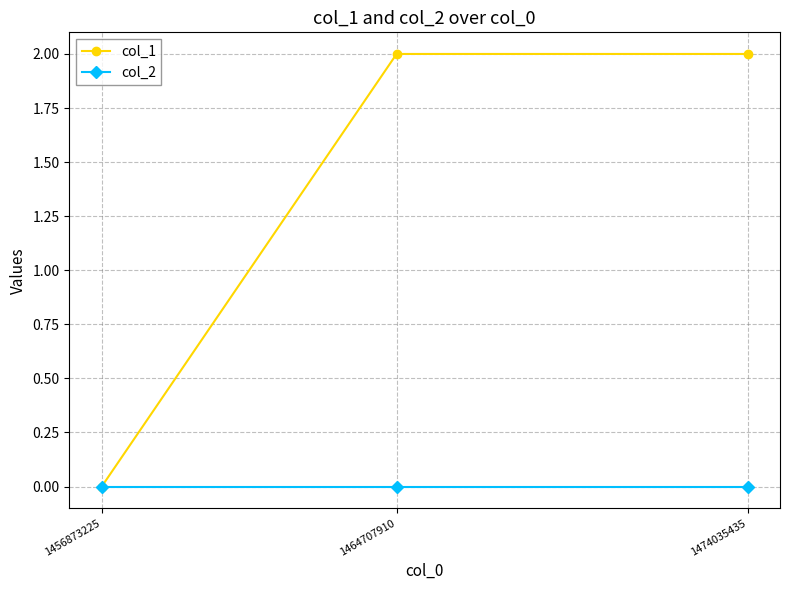

How many data points in col_1 are less than 2?

1